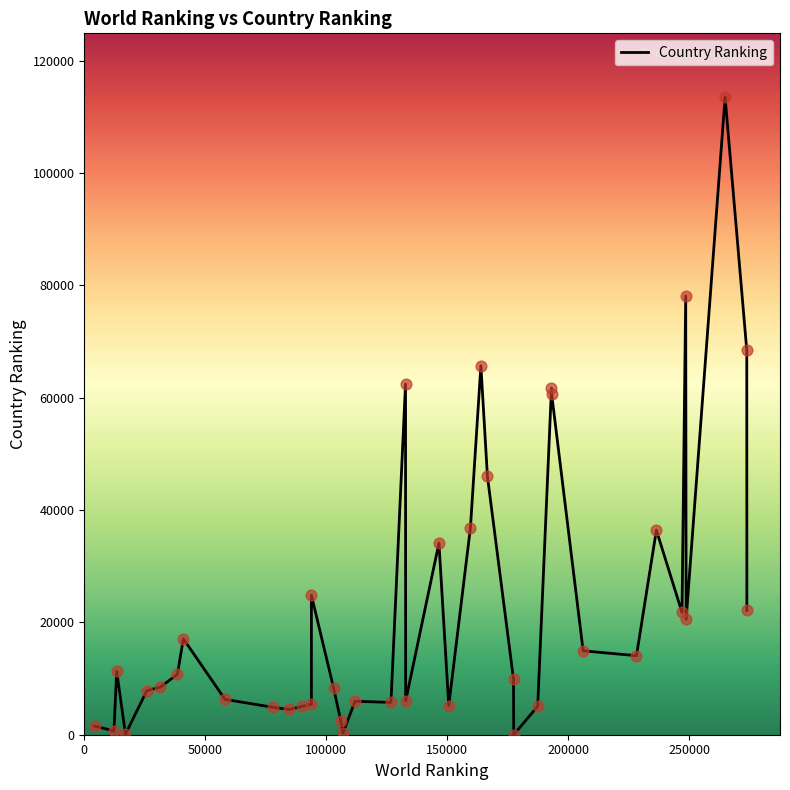

What is the difference between the maximum and minimum values?

113550